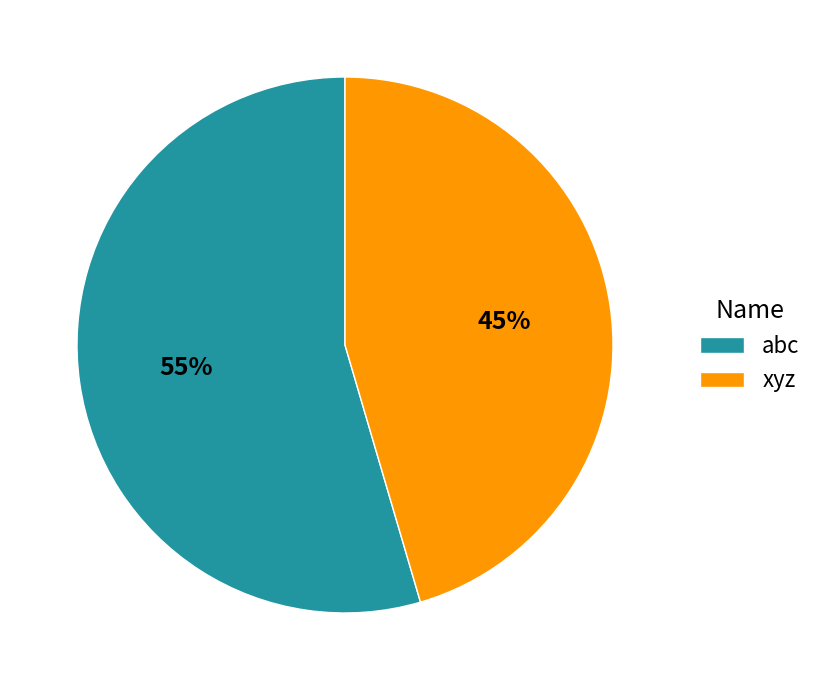

What is the smallest slice in the pie chart?

xyz